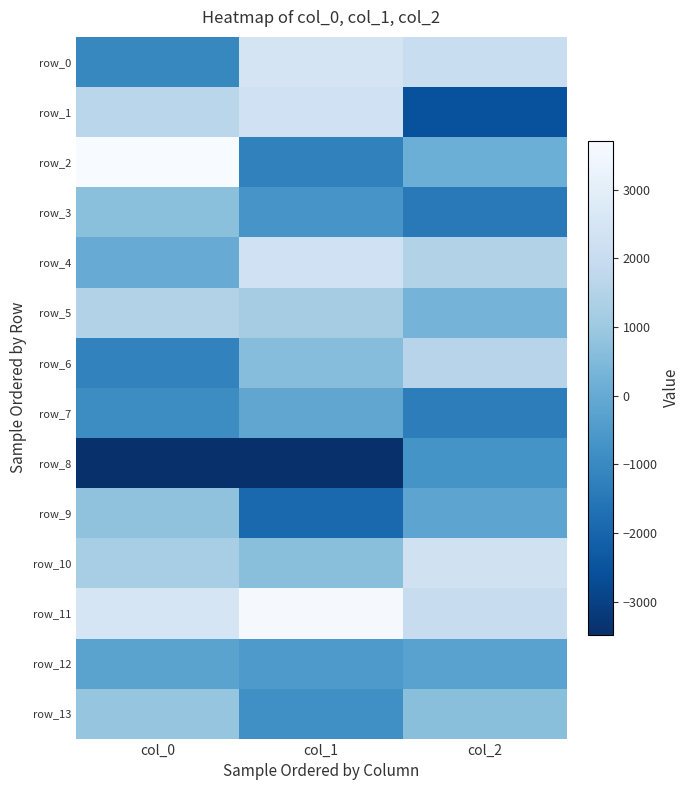

At col_2, list the series in order from smallest to largest.

row_1, row_3, row_7, row_8, row_12, row_9, row_2, row_5, row_13, row_4, row_6, row_11, row_0, row_10